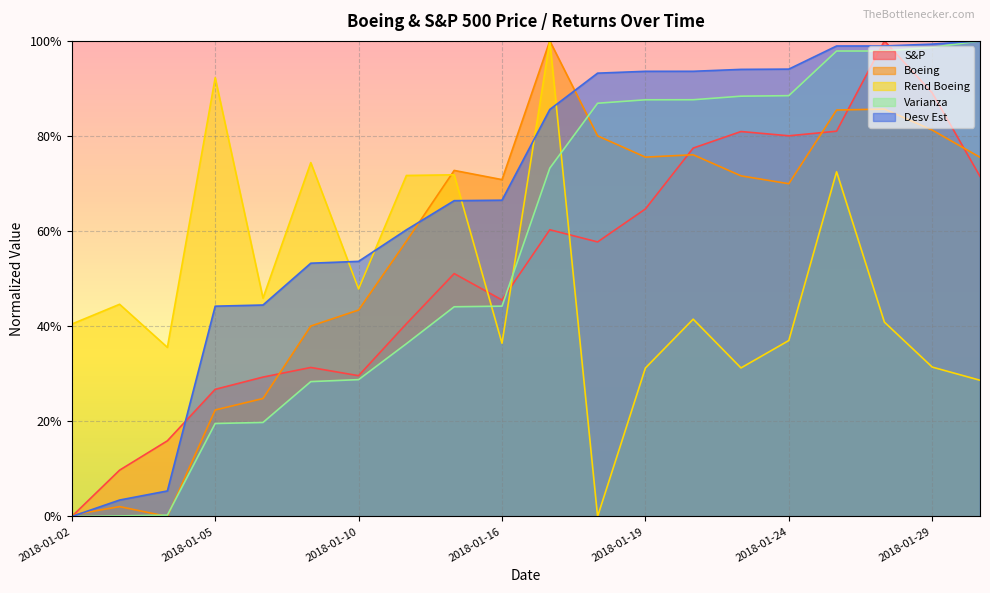

Is it true that Rend Boeing equals 0.3 at 2018-01-18?

False